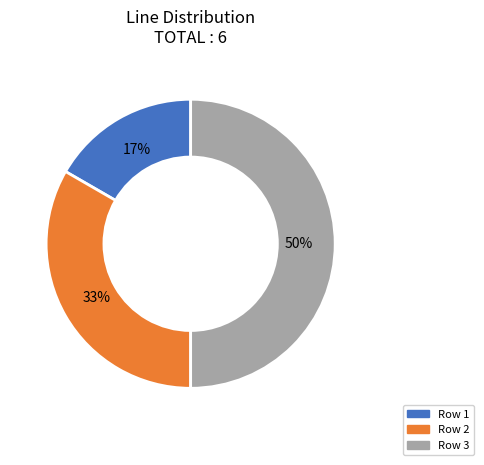

To the nearest percent, what portion does Row 3 represent?

50%